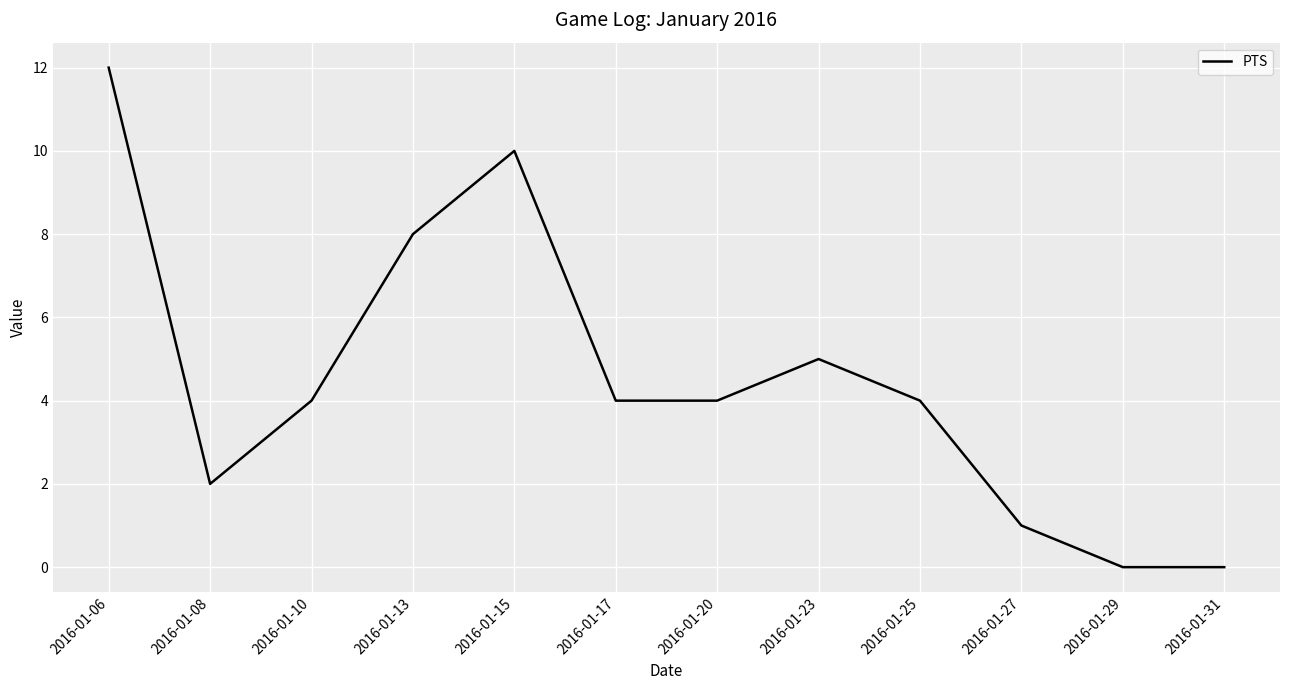

What is the difference between the values at 2016-01-29 and 2016-01-20?

4